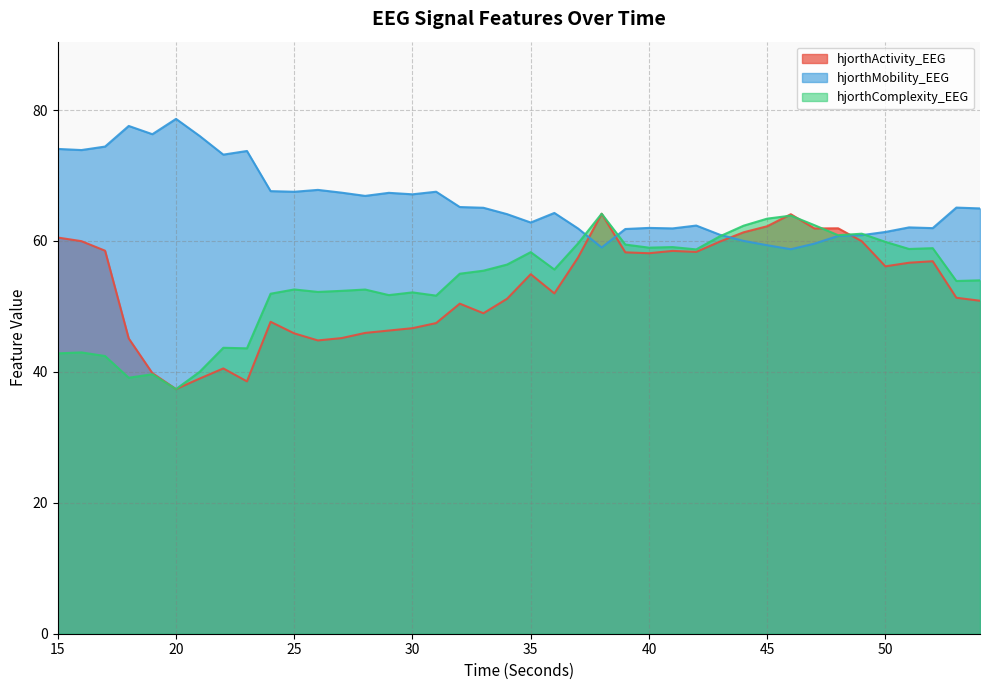

Between 25 and 38, which is larger?

38